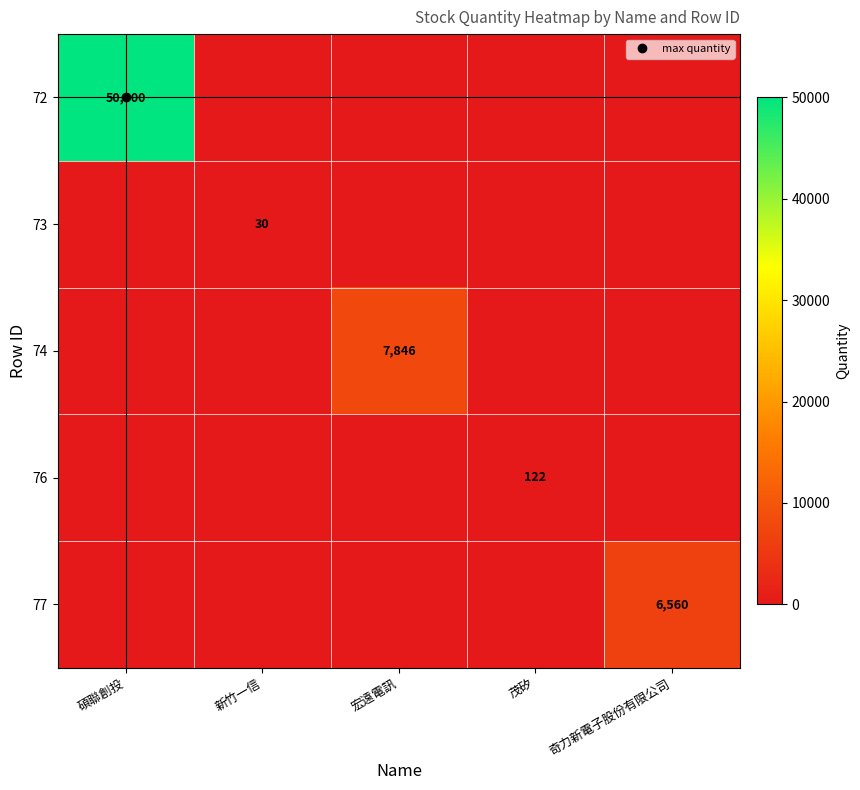

At which label is 72 closest to 25000?

碩聯創投